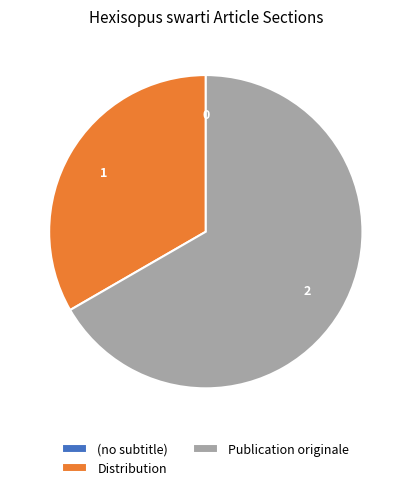

Is there a majority slice in this chart?

Yes